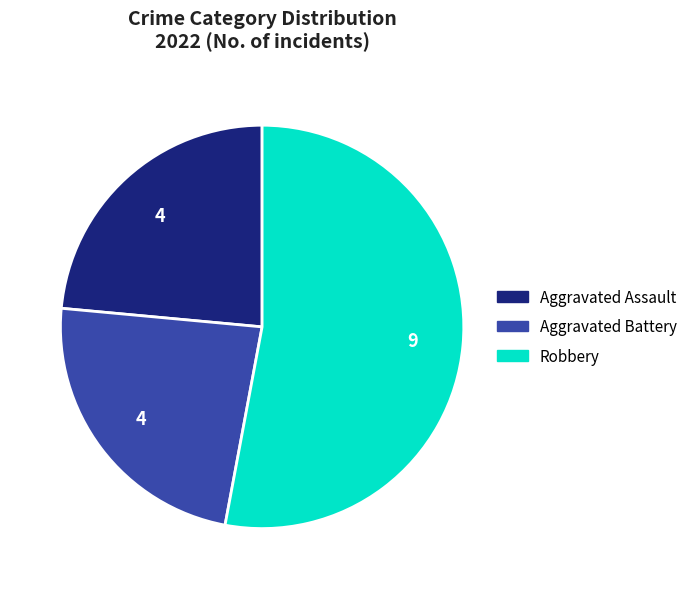

What is the largest slice in the pie chart?

Robbery